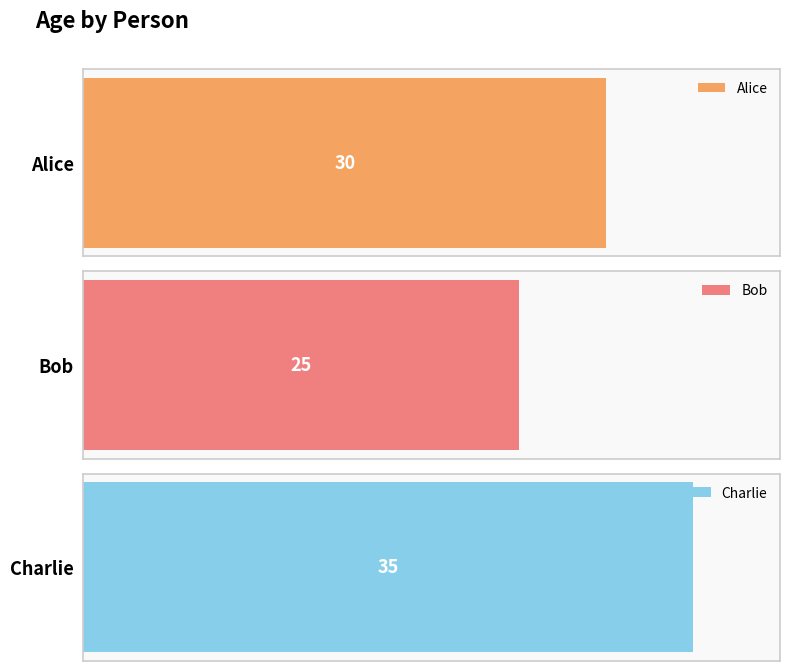

The chart shows a value of 30 at Alice. True or false?

True